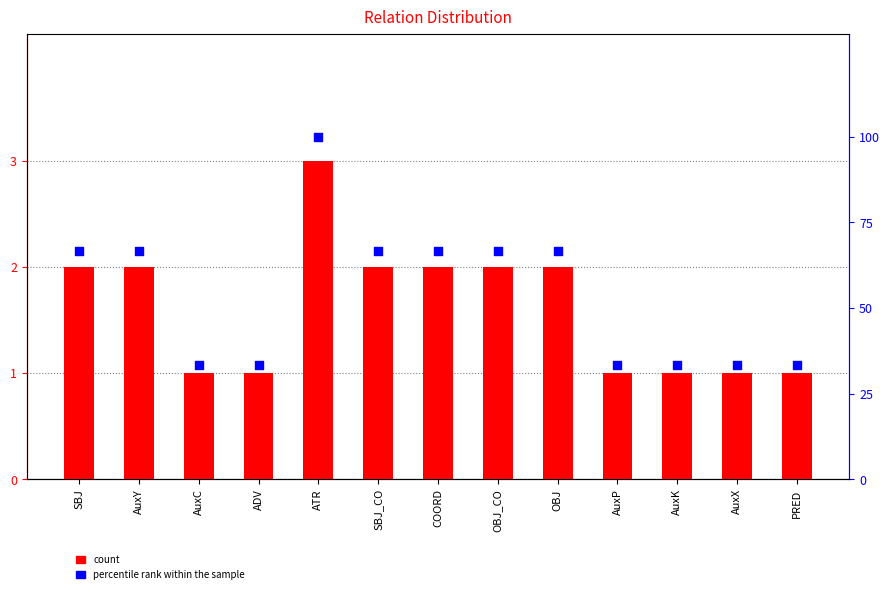

Which series contains the highest Y value?

percentile rank within the sample